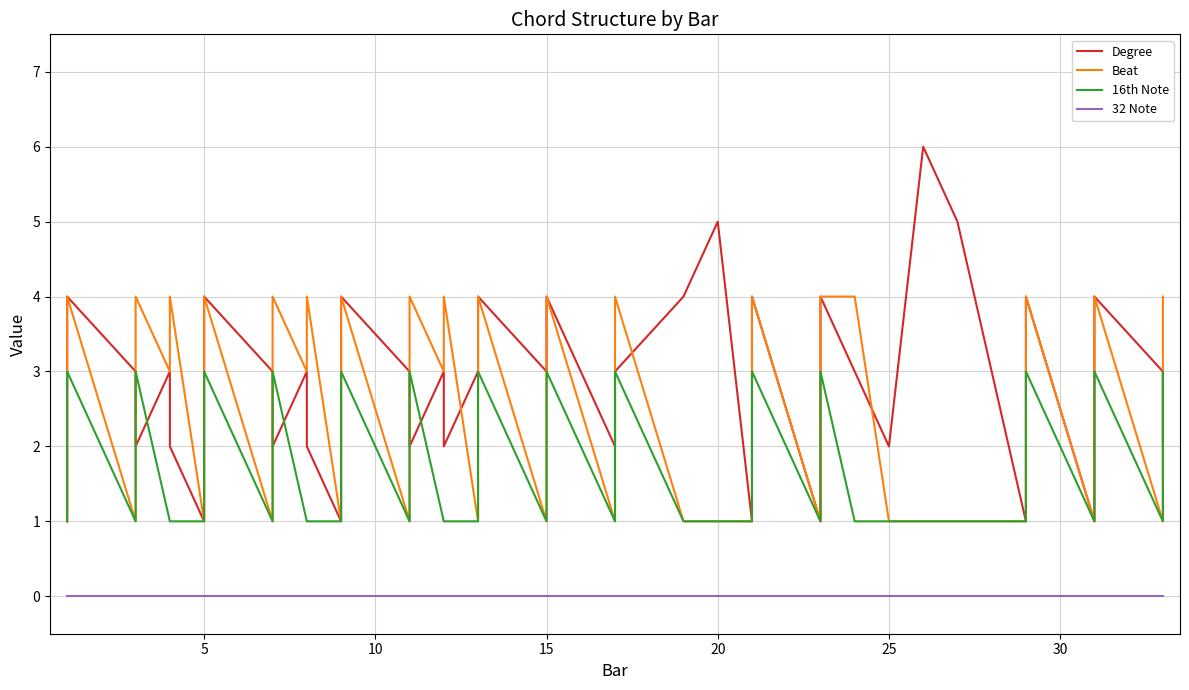

At which category is the sum across all series the highest?

5